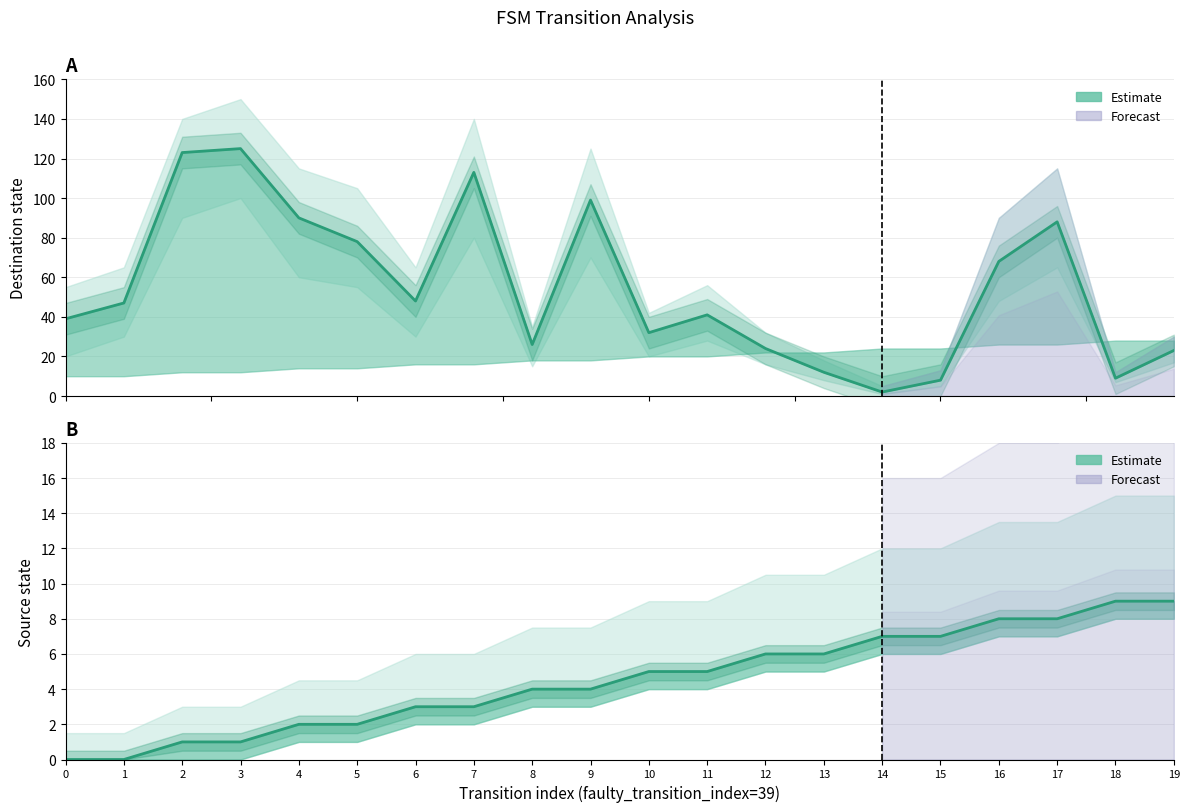

How many intersections are there between destination_state and source_state?

2